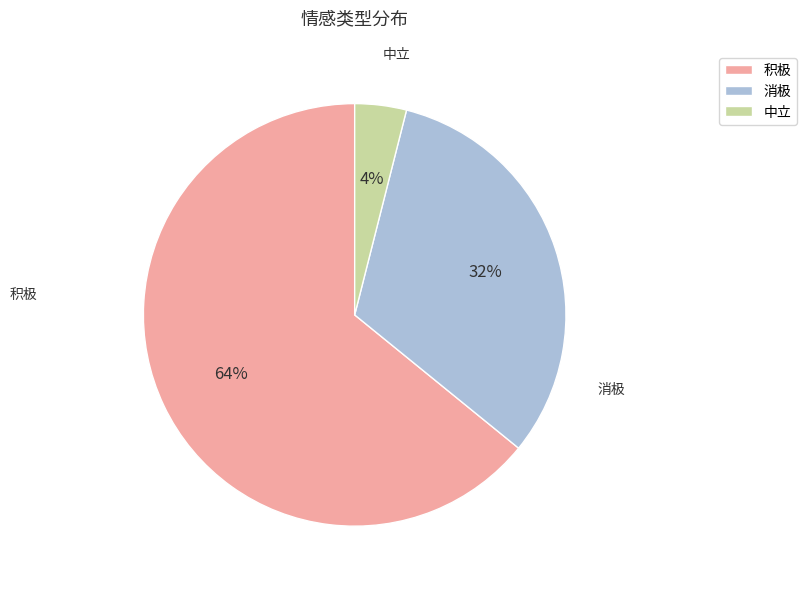

Does 积极 represent more than half of the total?

Yes